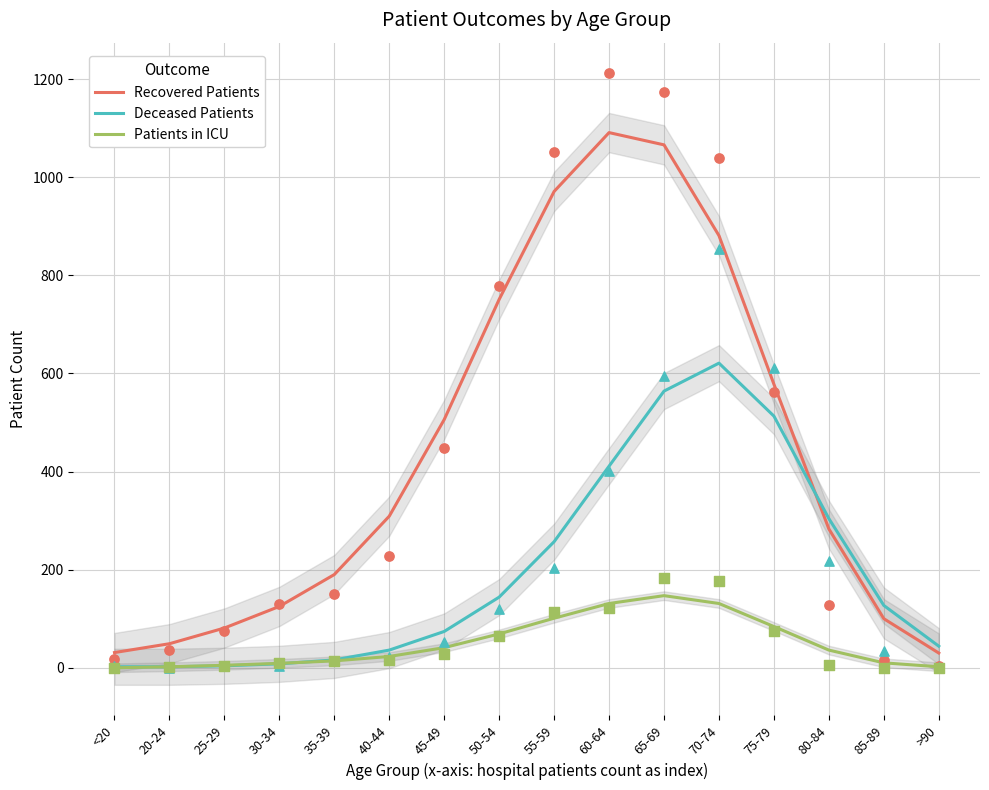

Which series contains the highest Y value?

Recovered Patients